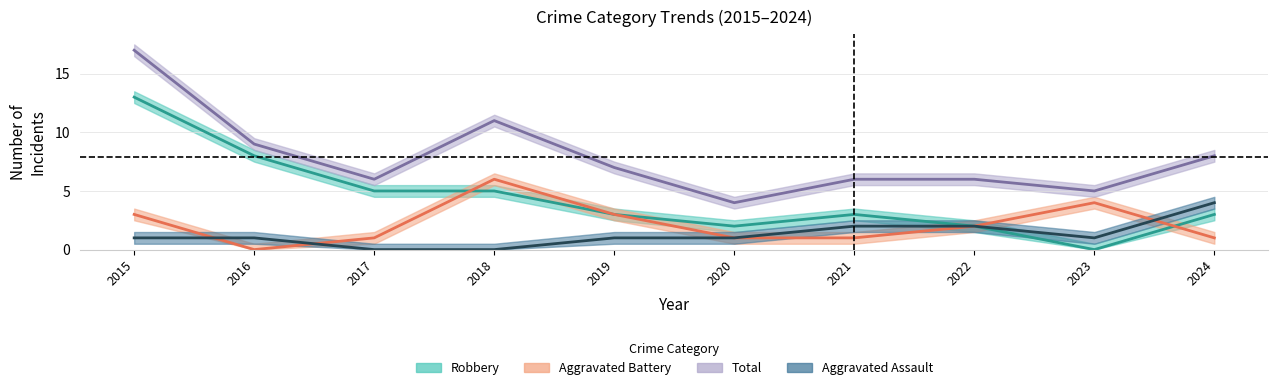

After their last crossing, which series has the higher values: Aggravated Battery or Aggravated Assault?

Aggravated Assault